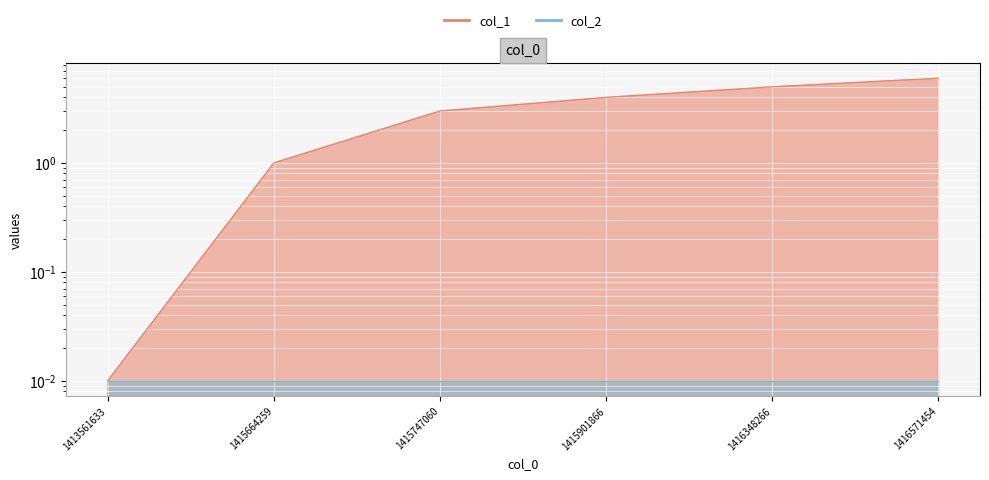

What is the value of the 5th point from the left?

5.0